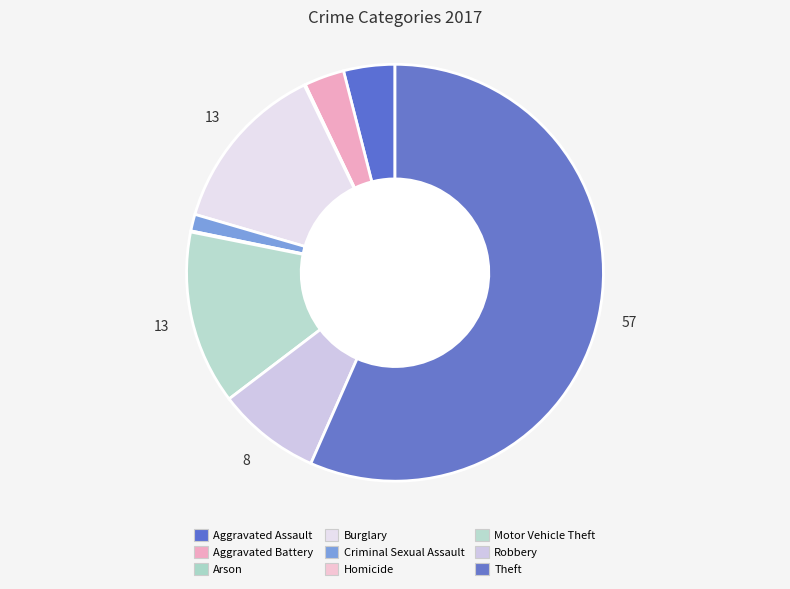

Approximately how many times larger is the value at Burglary compared to Homicide?

154.0